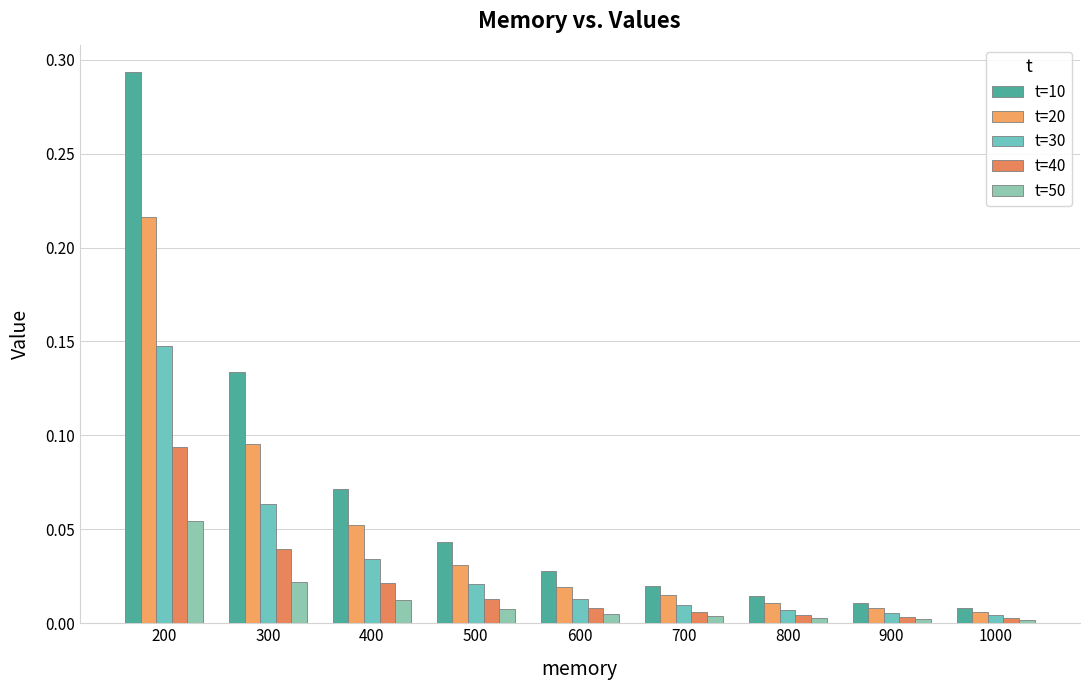

Rank the series by their maximum value, from highest to lowest.

t=10, t=20, t=30, t=40, t=50